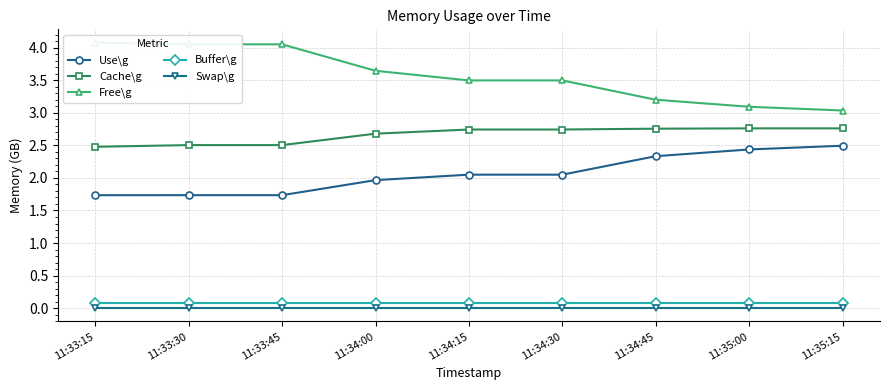

Reading left to right, what are all the values shown in this chart?

Use\g: 1.7	1.7	1.7	2.0	2.1	2.1	2.3	2.4	2.5
Cache\g: 2.5	2.5	2.5	2.7	2.7	2.7	2.8	2.8	2.8
Free\g: 4.1	4.1	4.1	3.6	3.5	3.5	3.2	3.1	3.0
Buffer\g: 0.1	0.1	0.1	0.1	0.1	0.1	0.1	0.1	0.1
Swap\g: 0.0	0.0	0.0	0.0	0.0	0.0	0.0	0.0	0.0